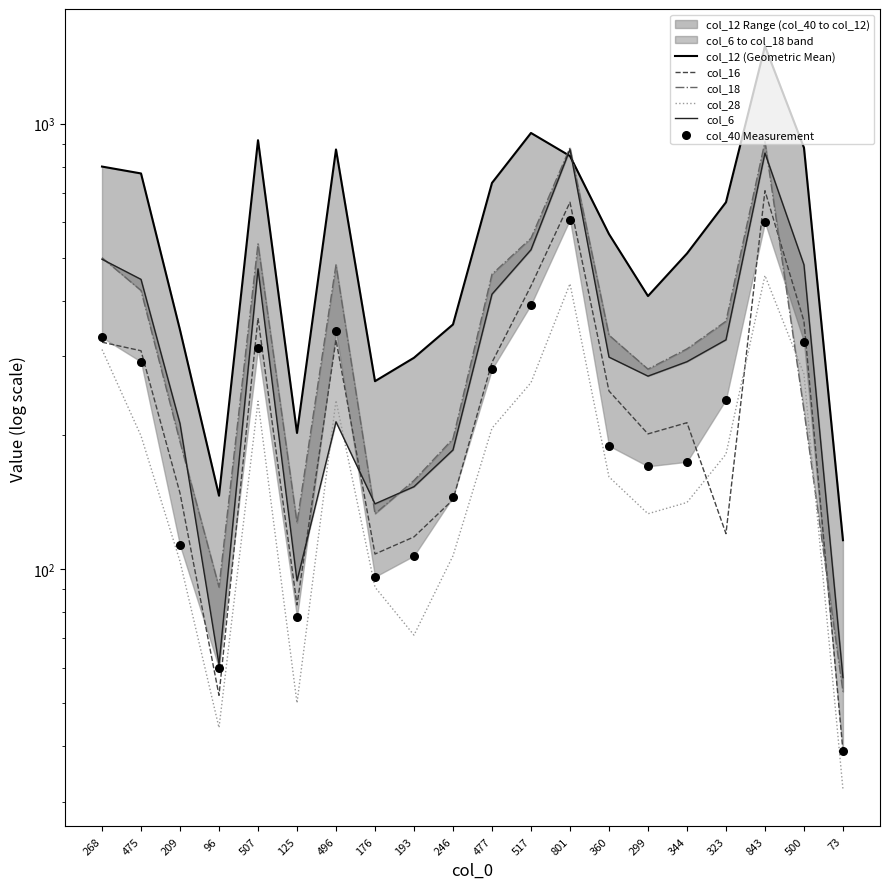

Which series contains the lowest Y value?

col_28